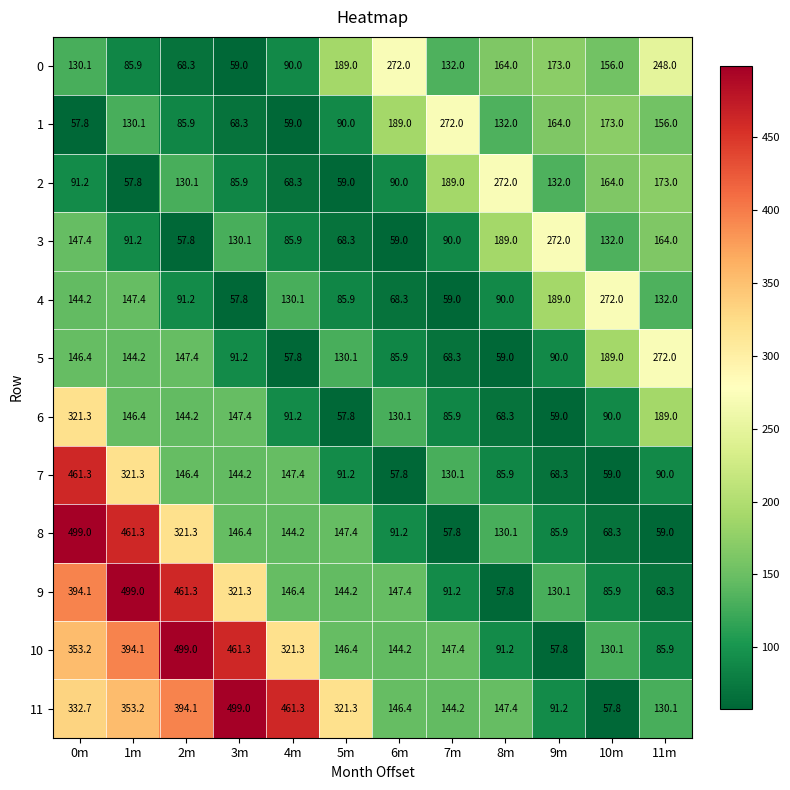

At how many categories does at least one series exceed 381?

5